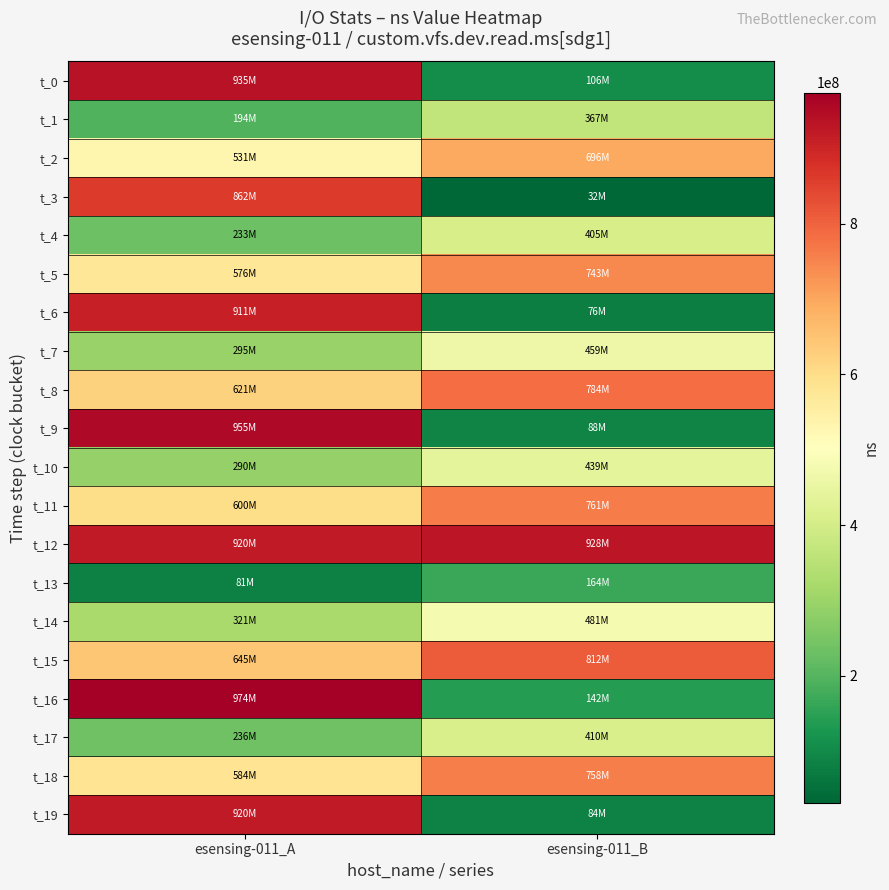

At which category is the sum across all series the highest?

esensing-011_A